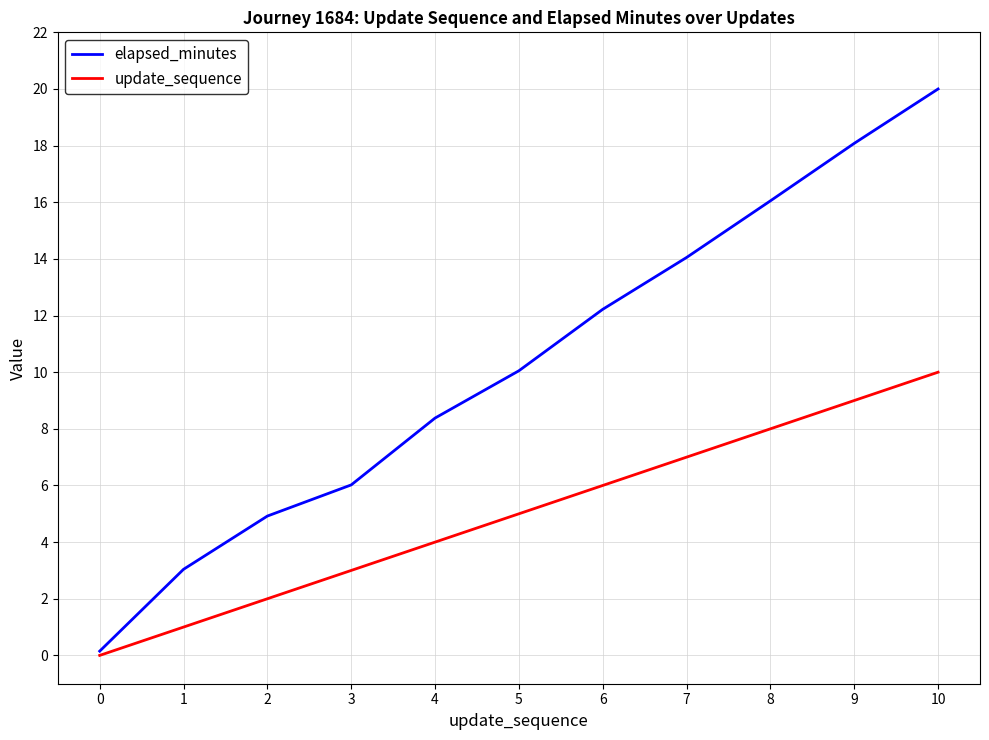

At which label does elapsed_minutes first exceed 10?

5